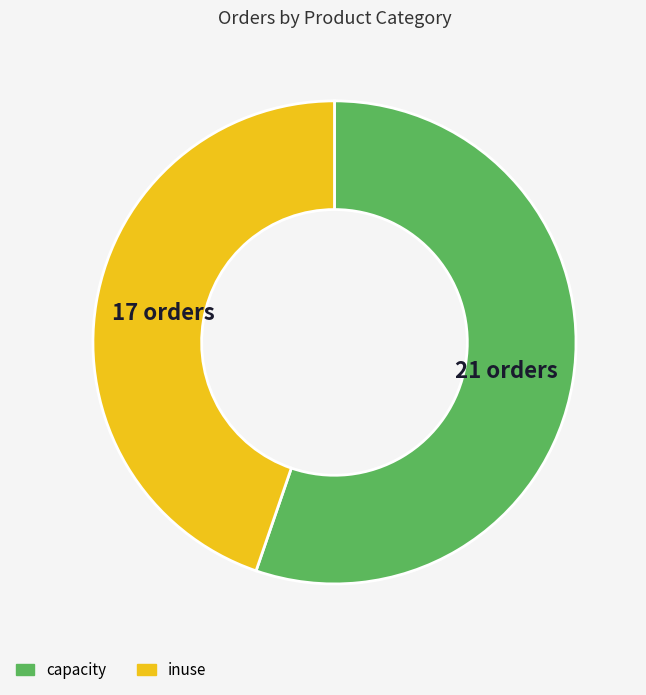

Approximately how many times larger is the value at inuse compared to capacity?

0.8